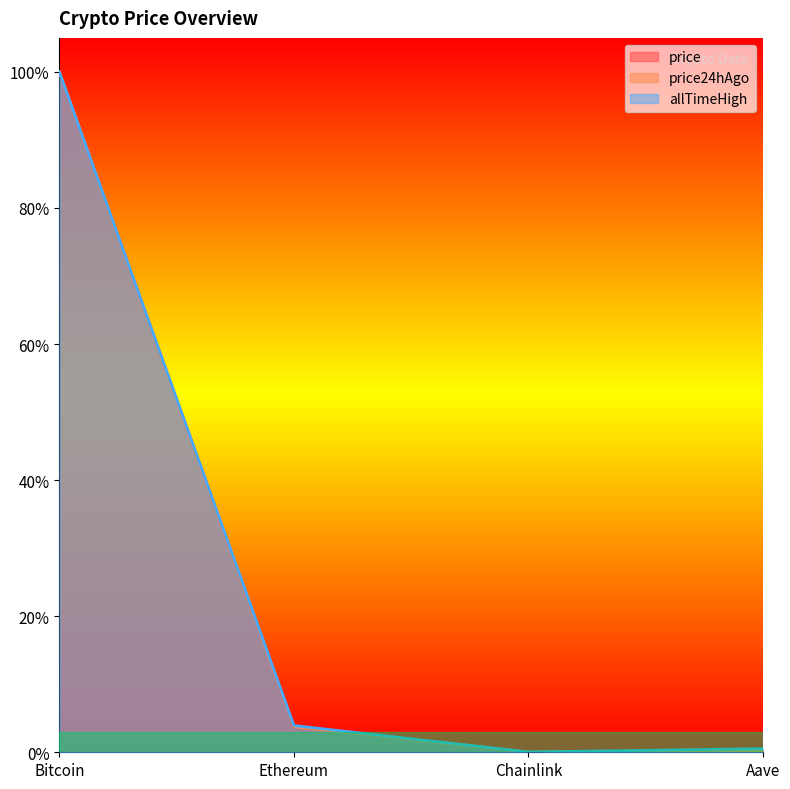

How many interior local valleys does the price24hAgo series have?

1